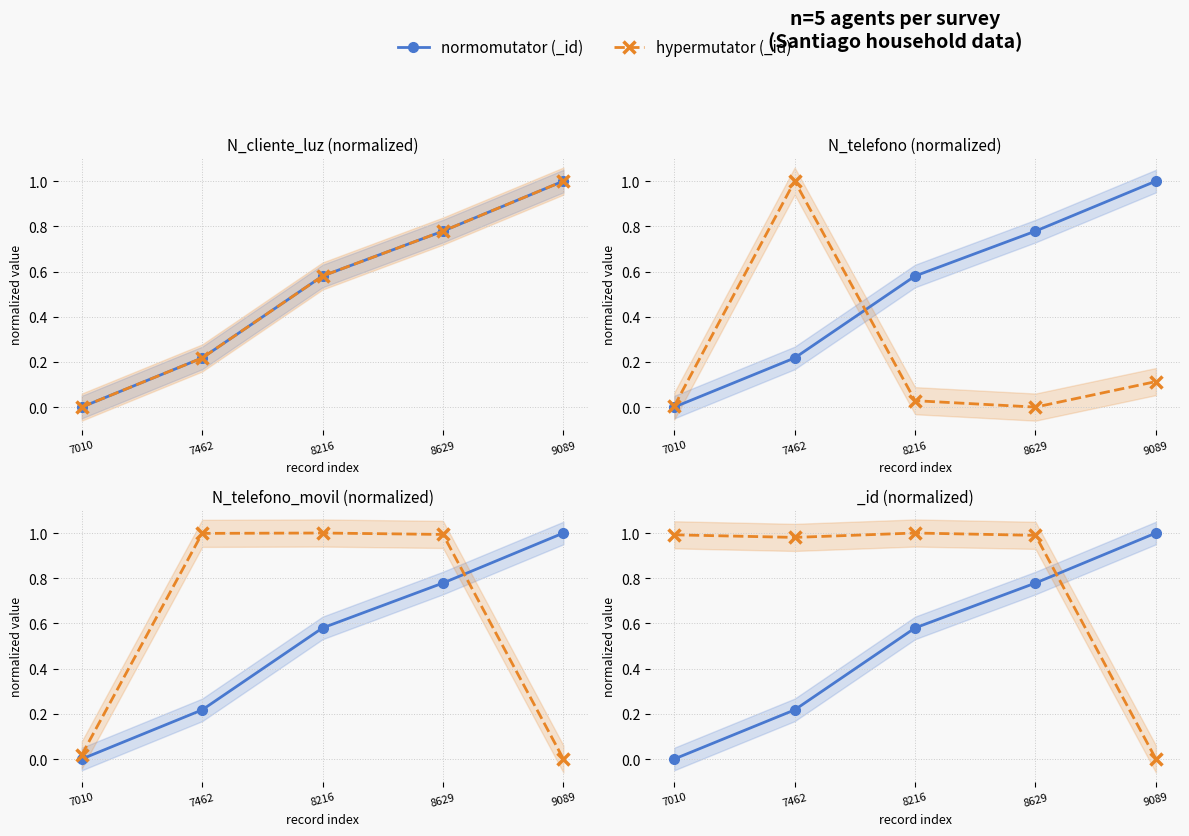

How many positive values does the hypermutator (_id) series have?

4